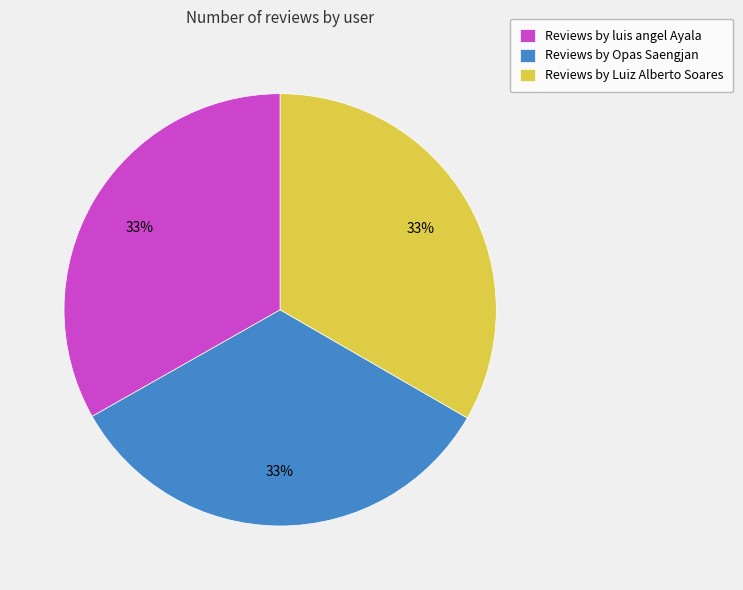

Is the sum of Reviews by luis angel Ayala and Reviews by Luiz Alberto Soares greater than half?

Yes